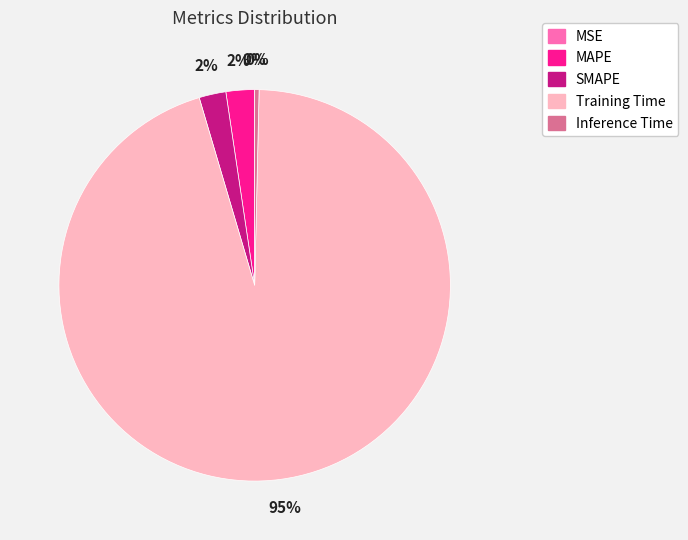

True or false: Training Time accounts for 95% of the total.

True